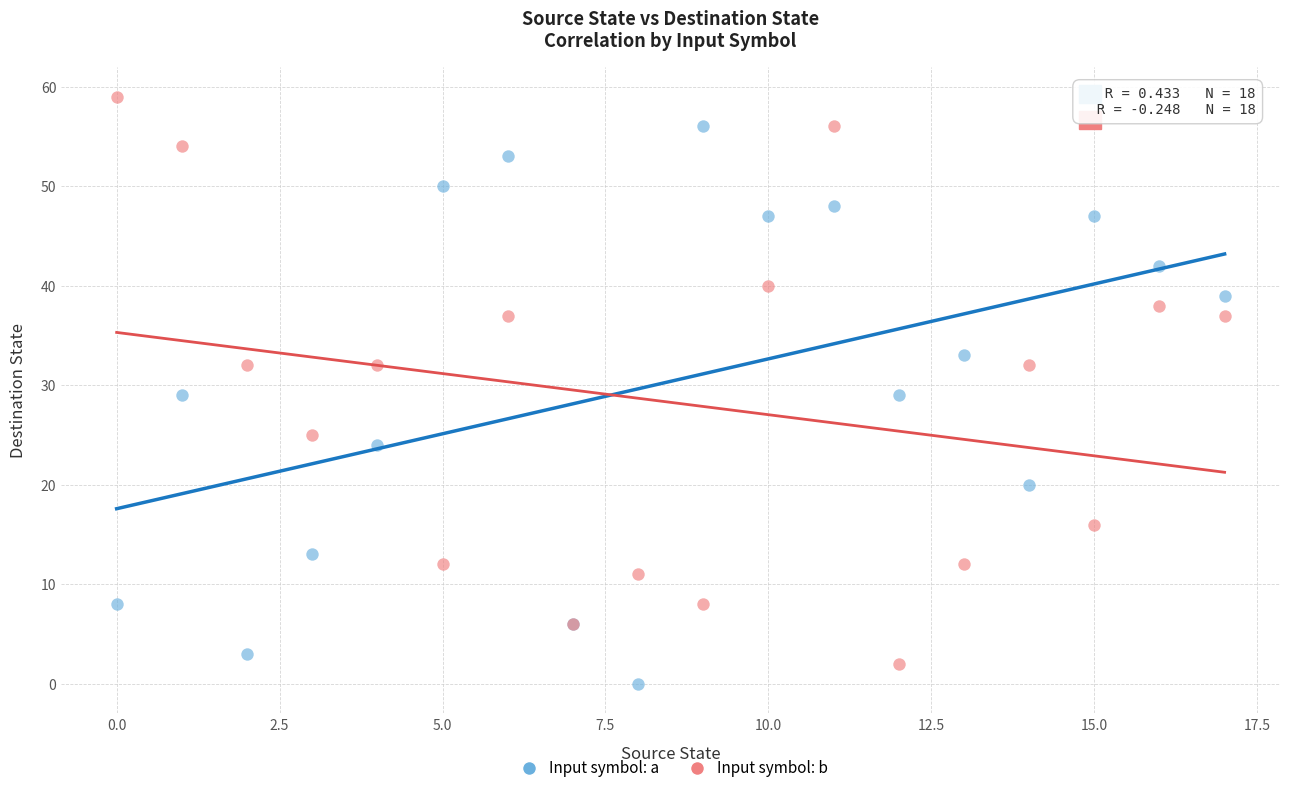

Which series reaches the maximum Y coordinate?

Input symbol: b